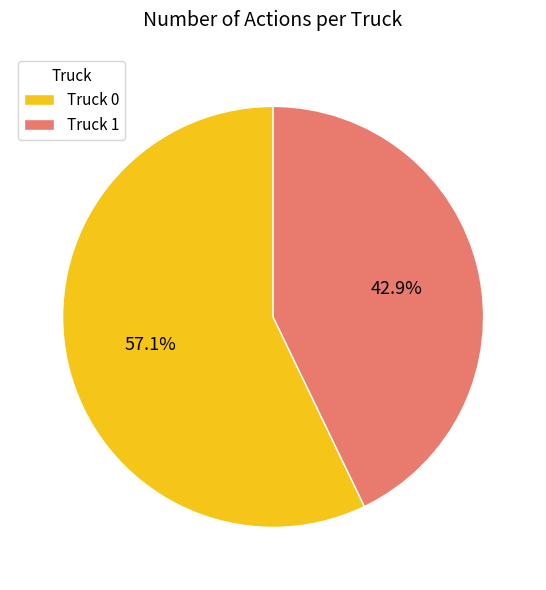

Does any single category account for the majority?

Yes